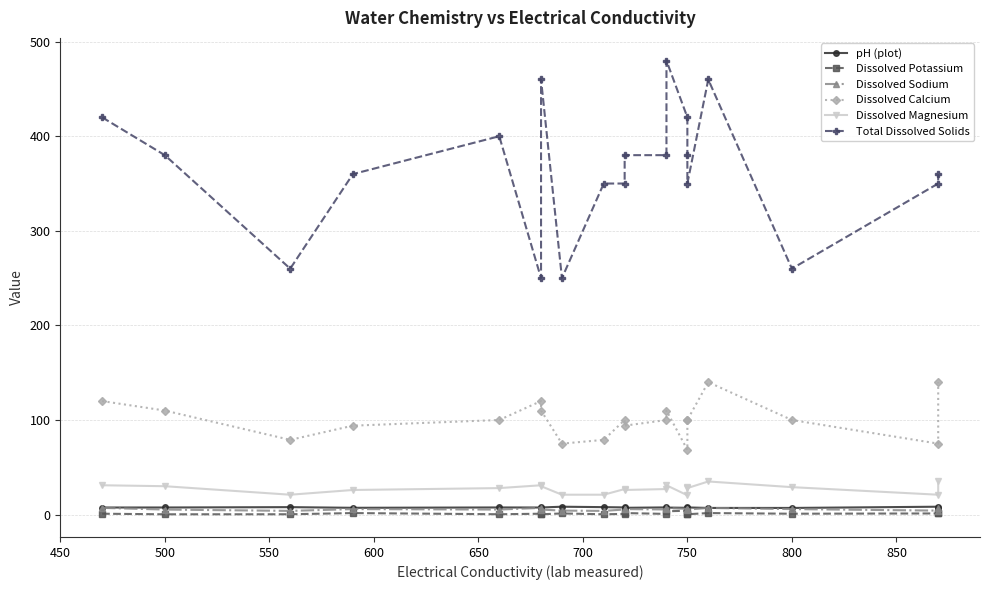

How many lines are shown in the chart?

6